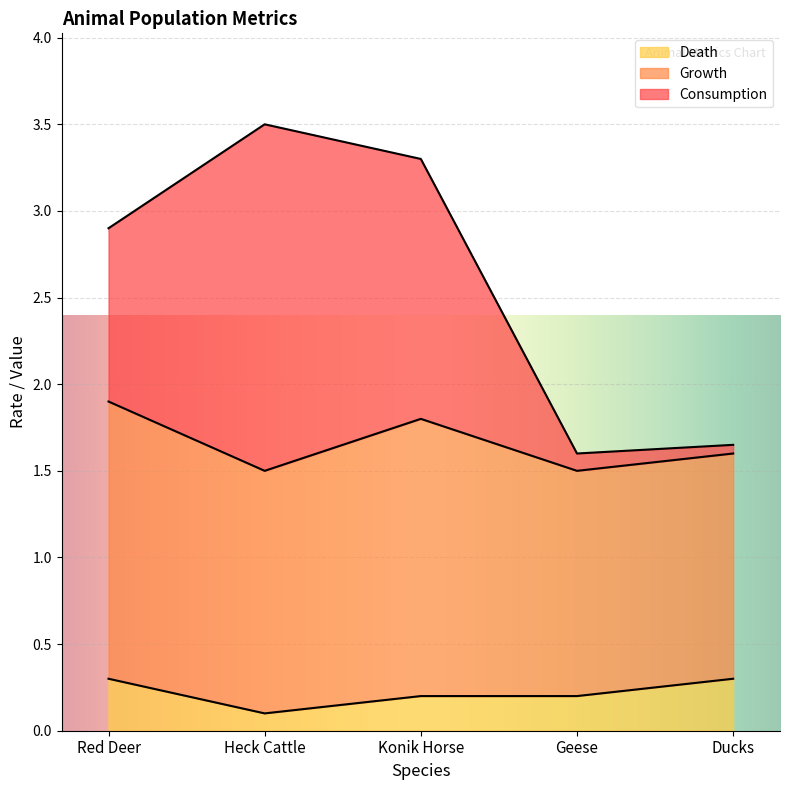

The Death series shows 0.2 at Konik Horse. True or false?

True